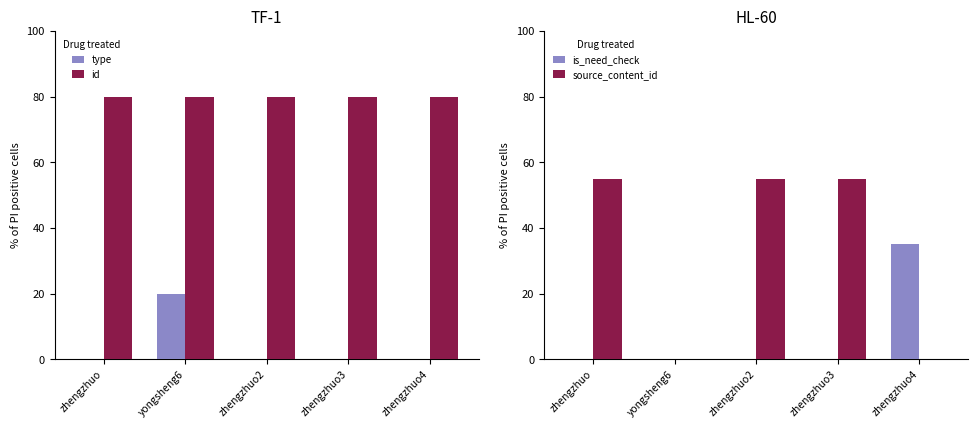

What position from the right is zhengzhuo?

5